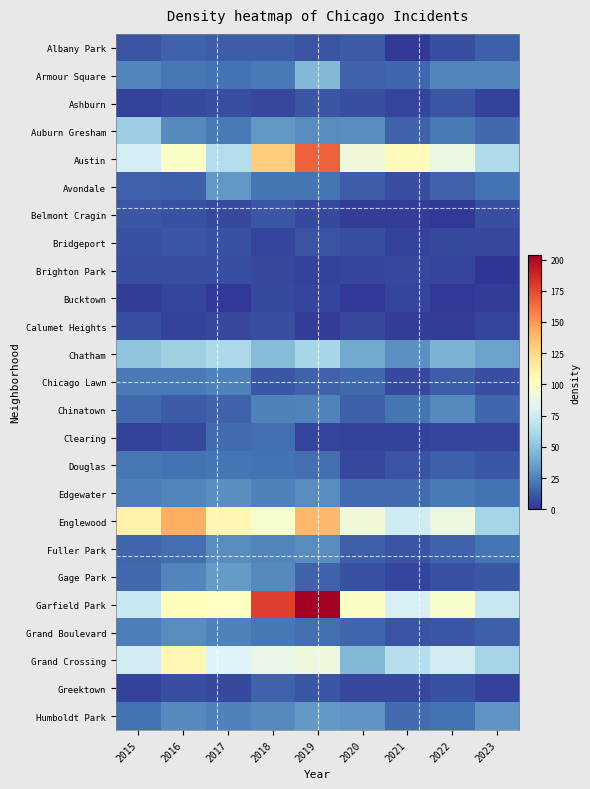

Which series has the largest range (max minus min)?

Garfield Park